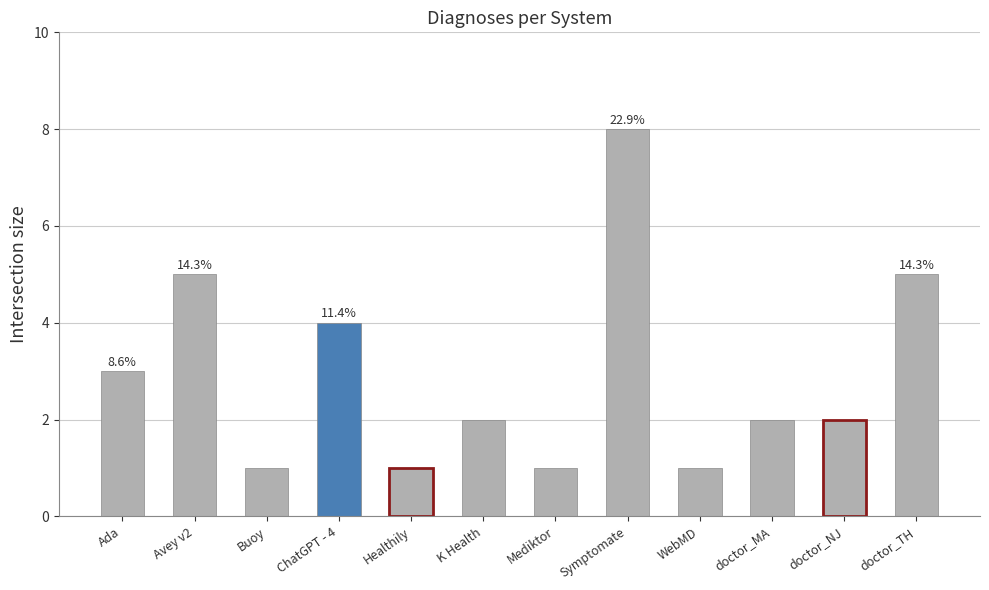

Are the bars grouped side by side (vs. stacked)?

No